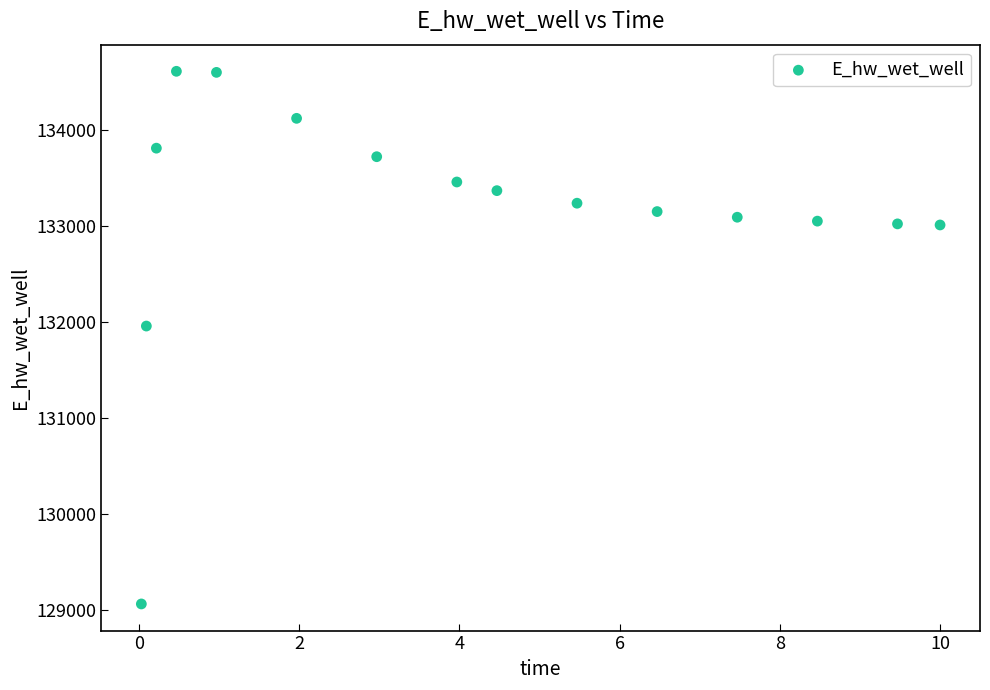

What is the range of Y values (max minus min)?

5547.8